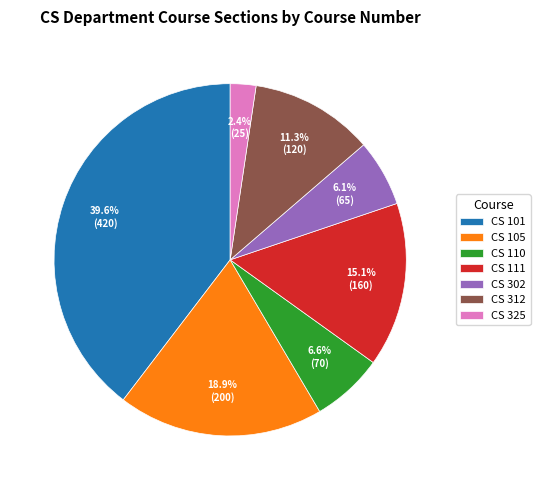

Which has a higher value, CS 111 or CS 312?

CS 111